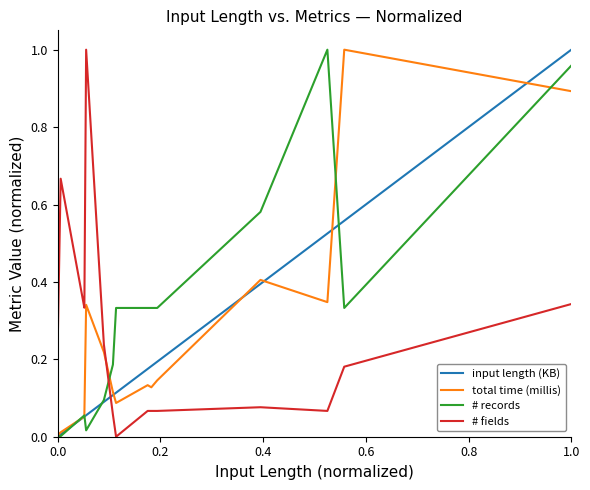

Which series has the largest total across all categories?

# records